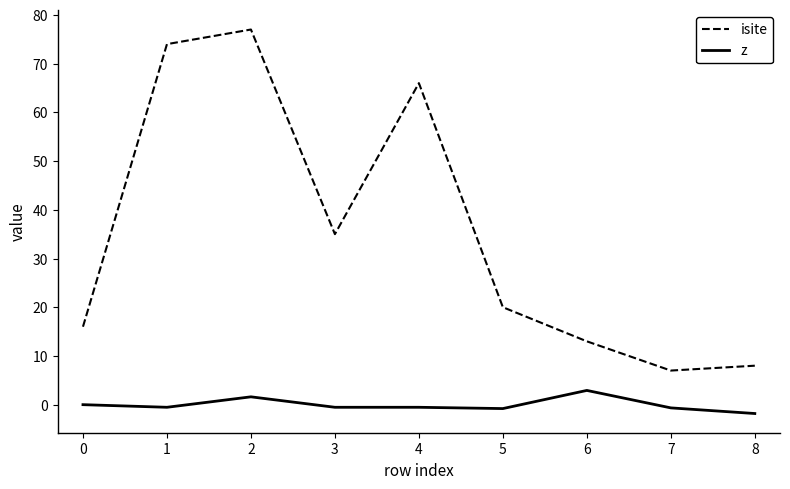

What is the difference between the highest and lowest values at 7?

7.7